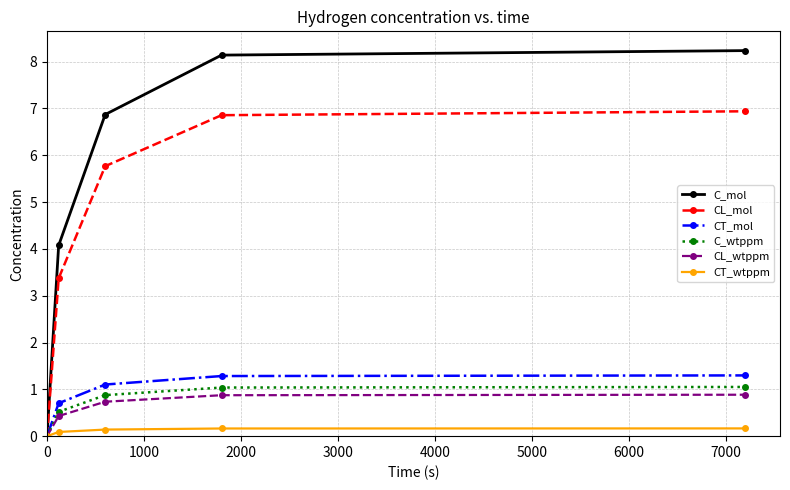

True or false: CL_mol has more than 2 interior local peaks.

False